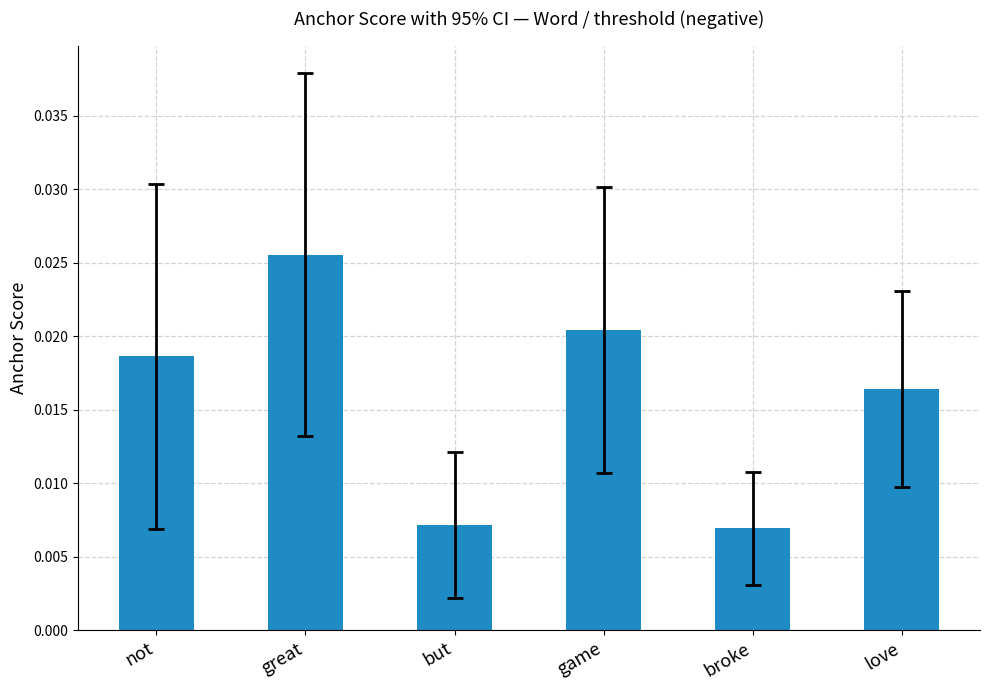

How many values are between 0 and 1?

6